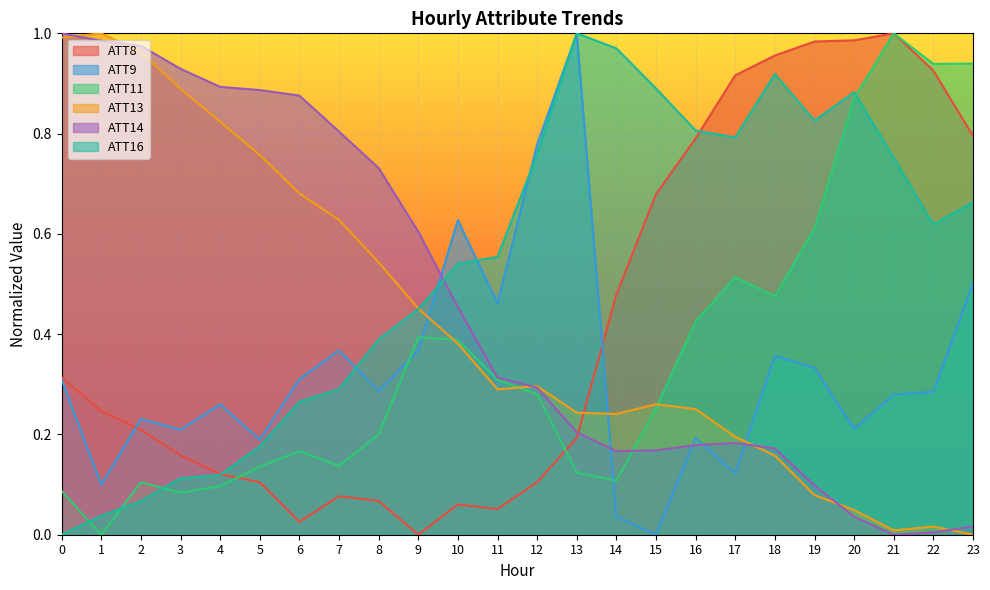

What are all the series names shown in the legend?

ATT8, ATT9, ATT11, ATT13, ATT14, ATT16